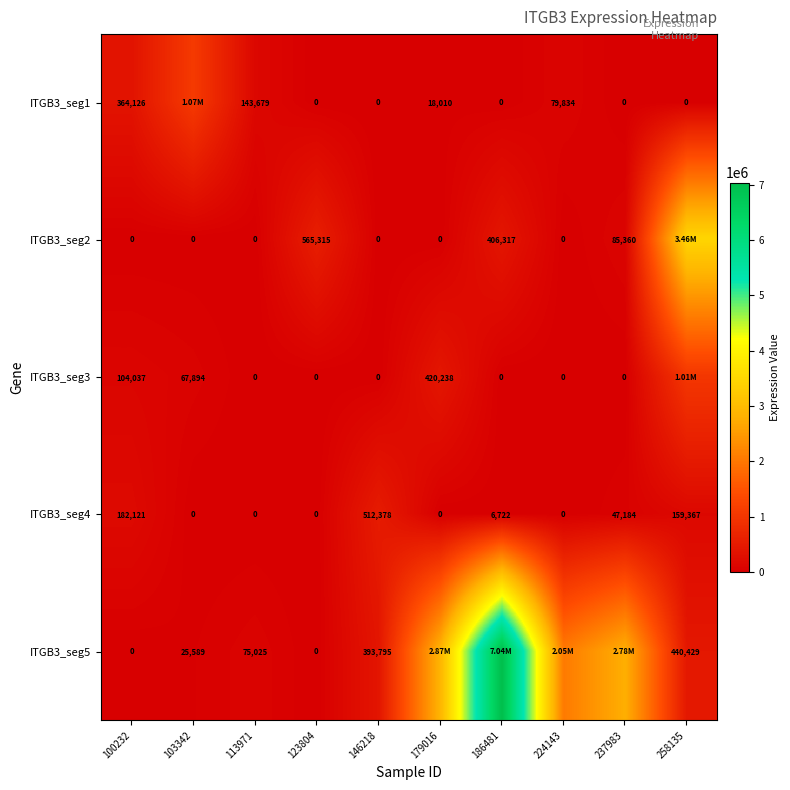

Which series changed the most between 100232 and 123804?

ITGB3_seg2